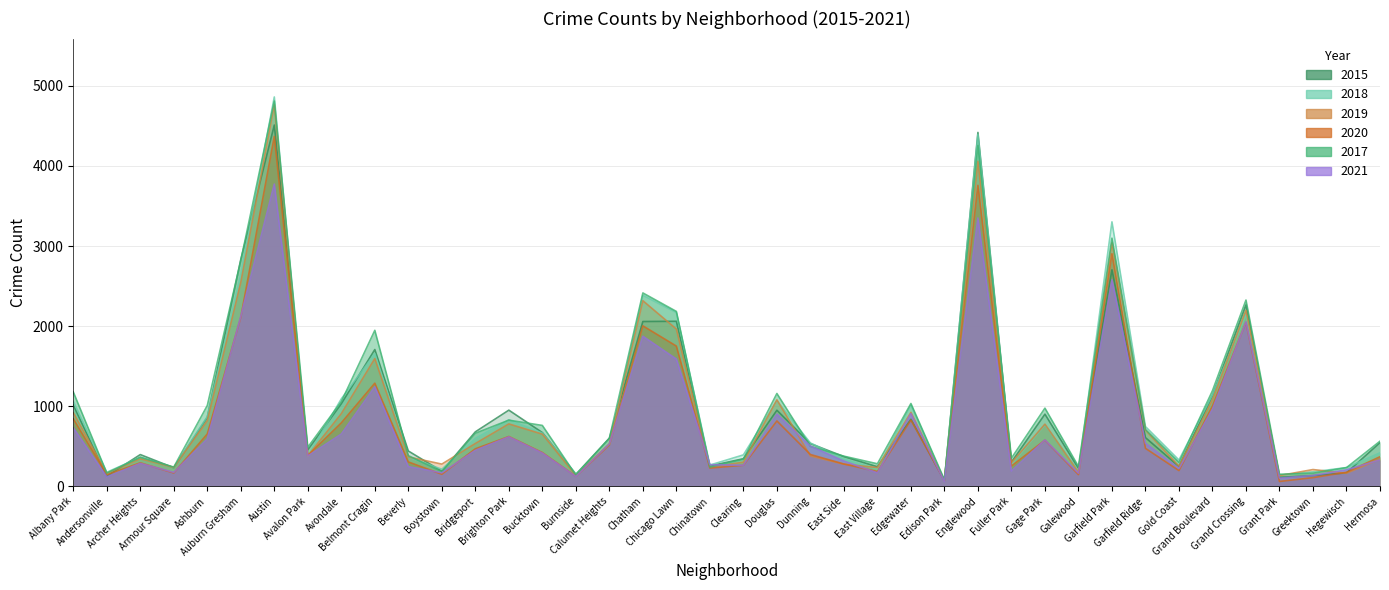

What is the total value across all series at Chinatown?

1488